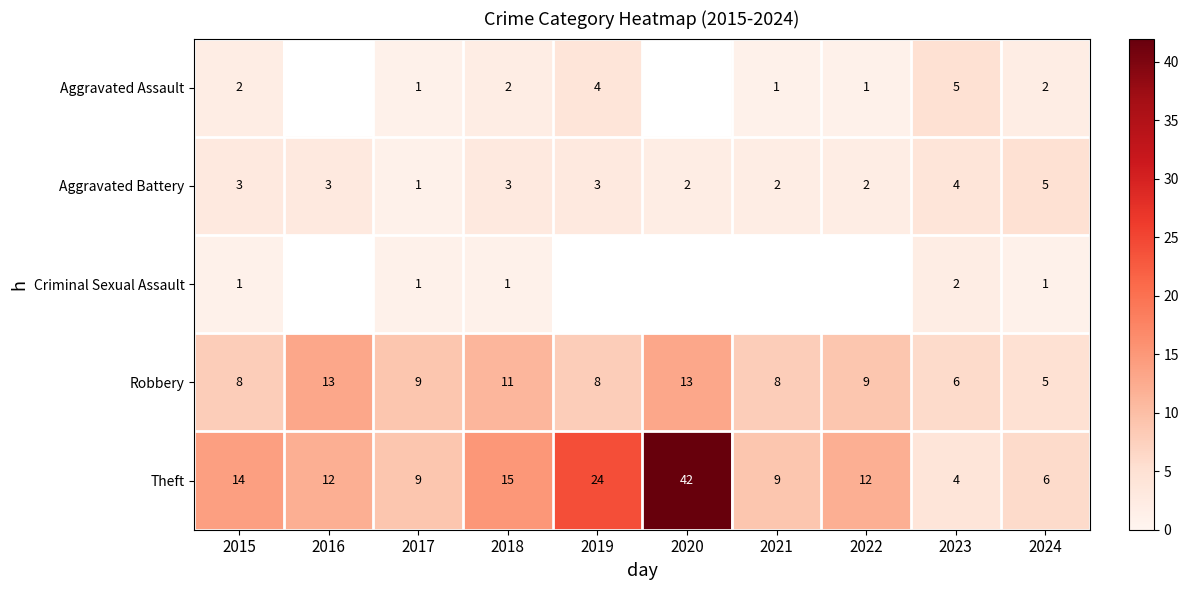

At which label does Theft reach its peak?

2020